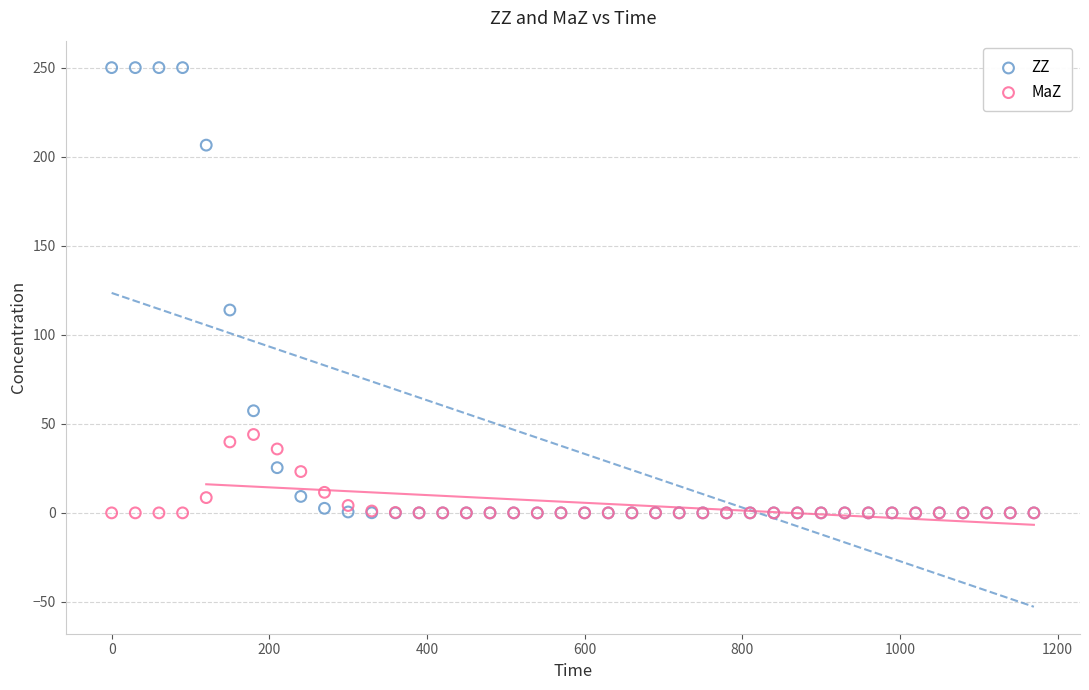

What are all the series names shown in the legend?

ZZ, MaZ